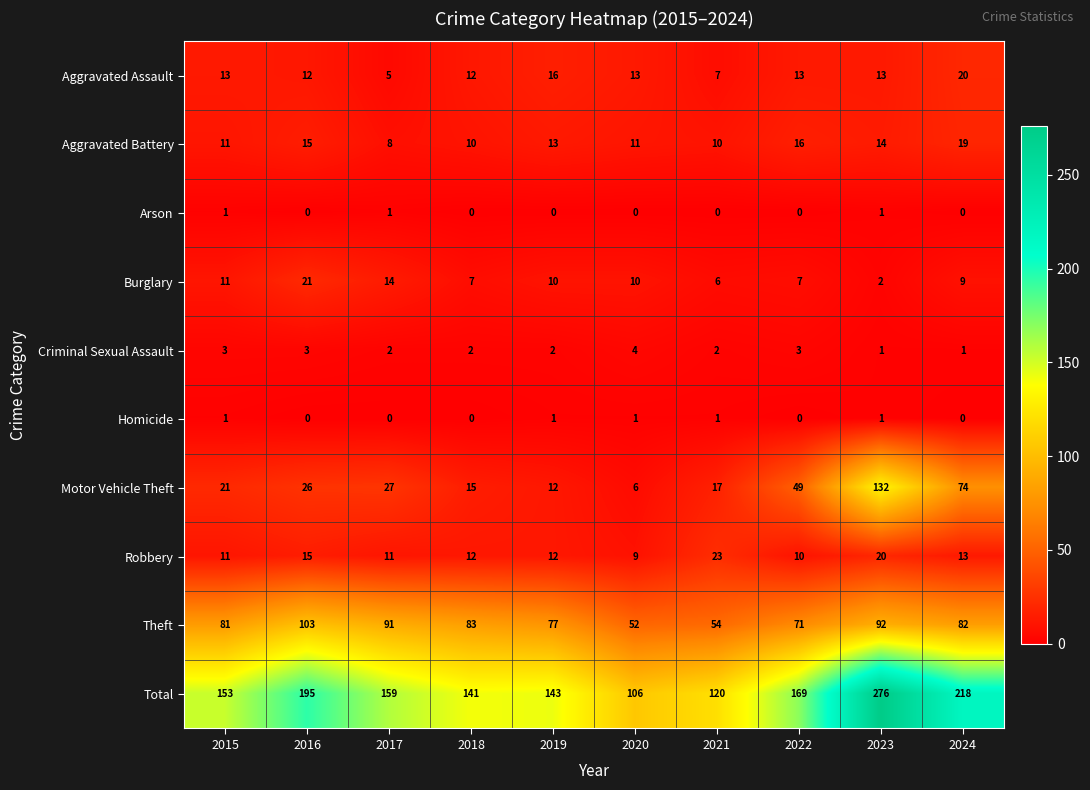

What is the difference between the second highest and second lowest values in the Theft series?

38